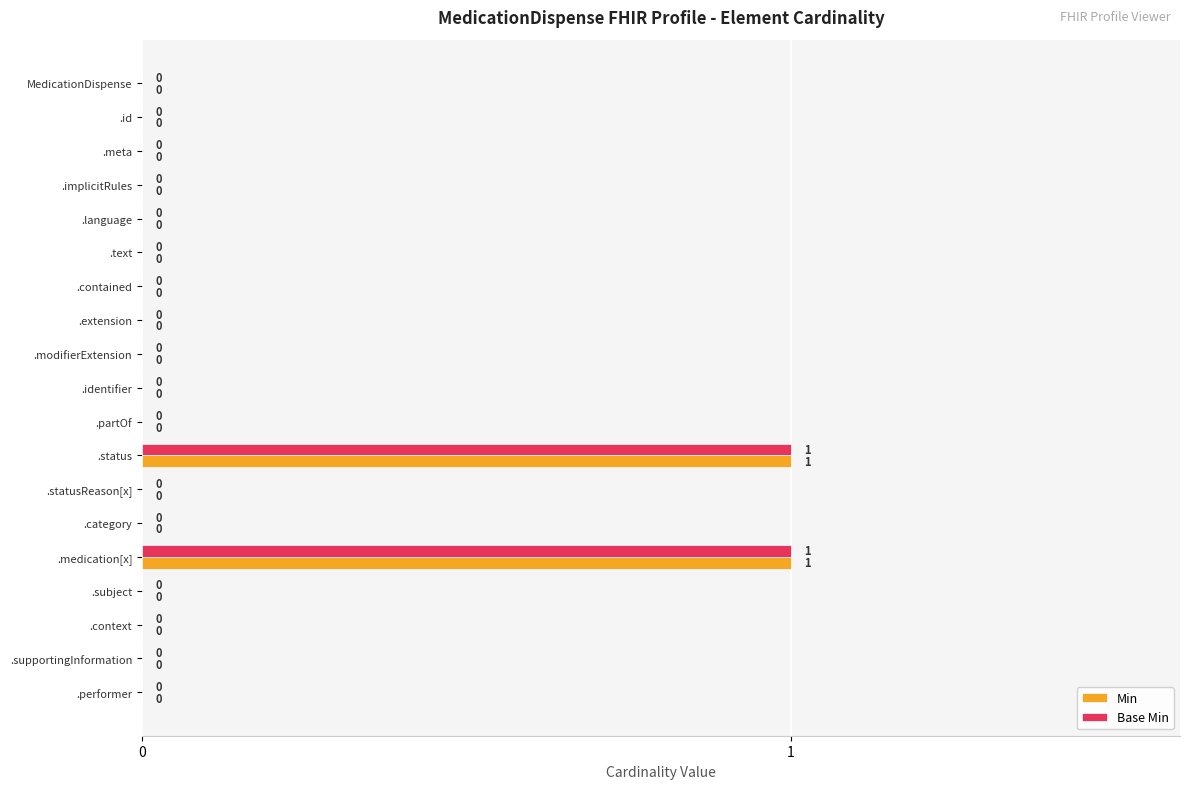

How many Base Min values are between 0 and 1?

19